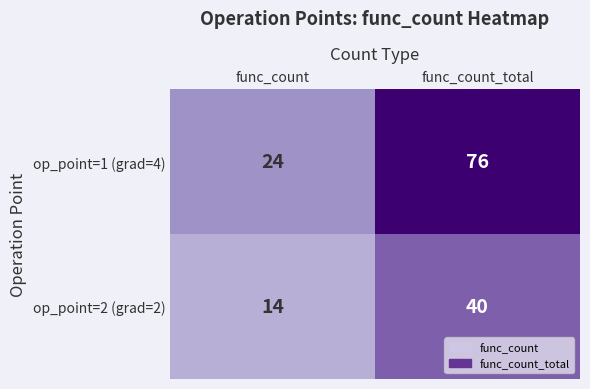

Rank the series by their maximum value, from highest to lowest.

op_point=1 (grad=4), op_point=2 (grad=2)